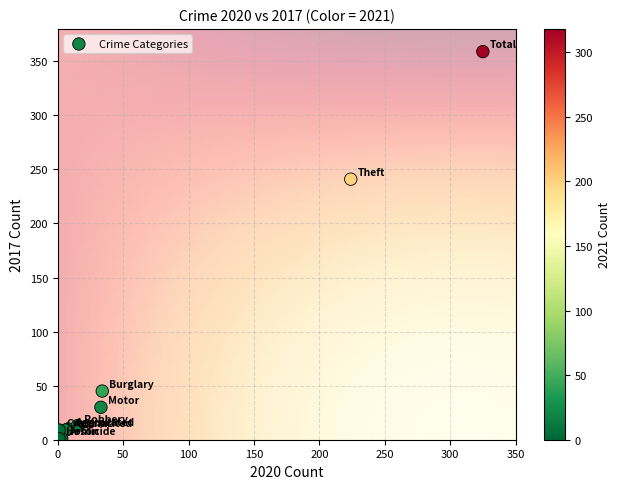

What Y value in the scatter plot is closest to 180?

241